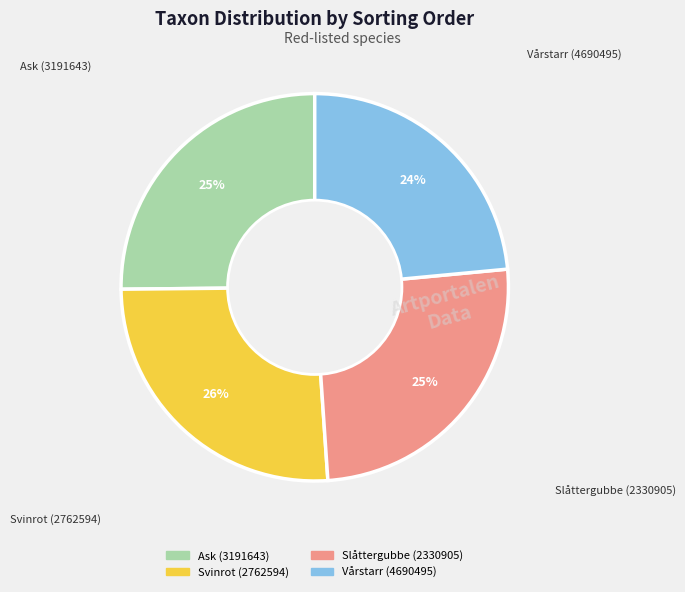

What is the ratio of the value at Svinrot (2762594) to the value at Ask (3191643)?

1.0